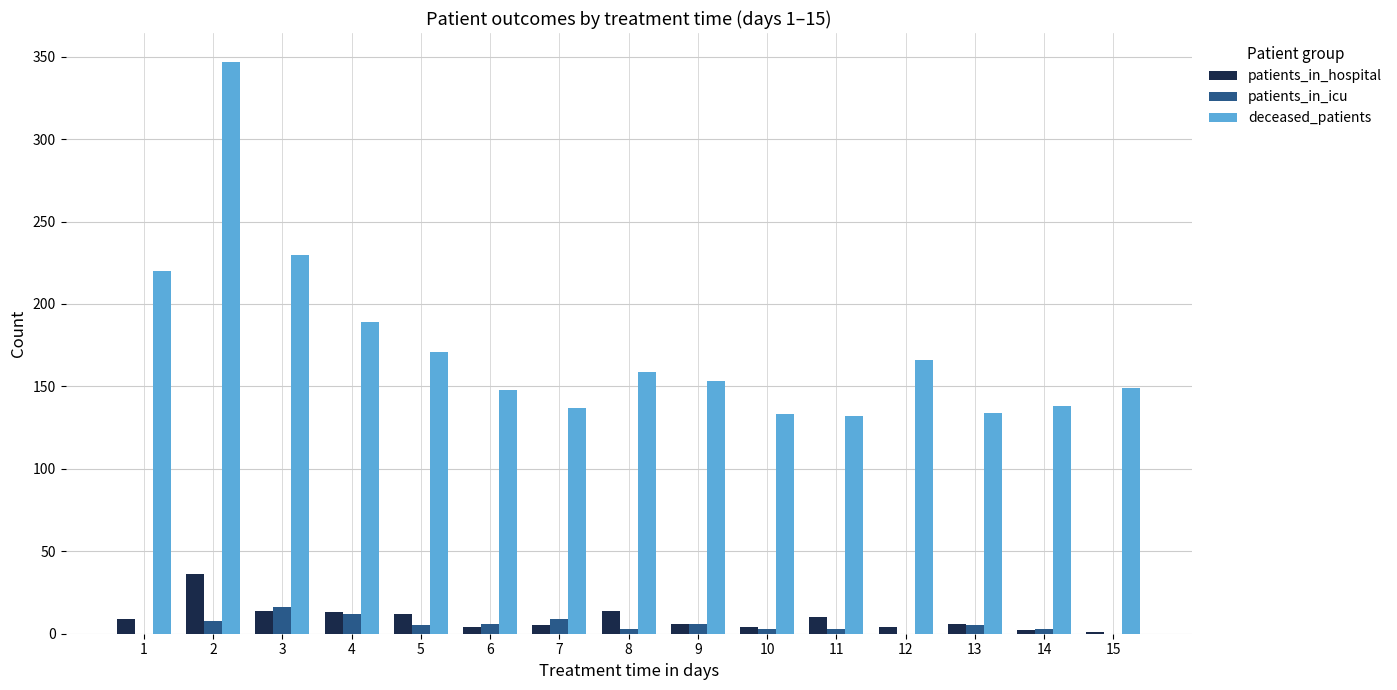

What is the total value across all series at 14?

143